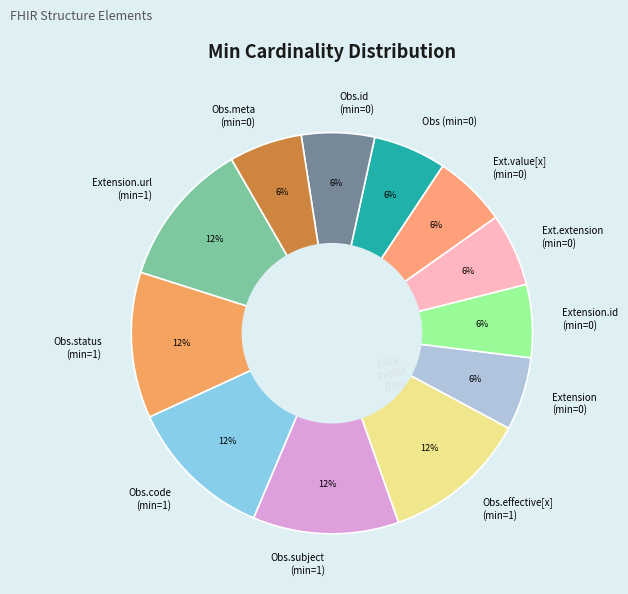

To the nearest percent, what portion does Obs.status (min=1) represent?

12%